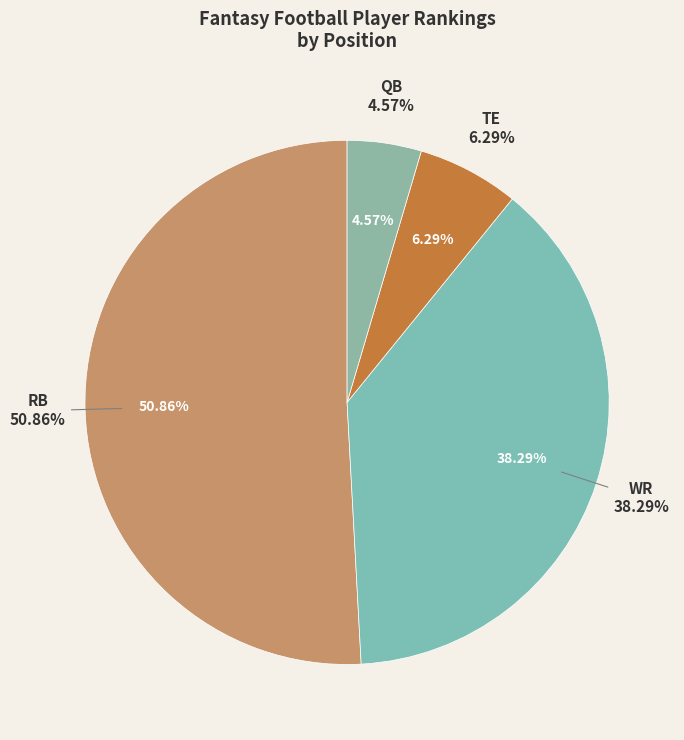

Is it true that TE is 1% of the pie?

False